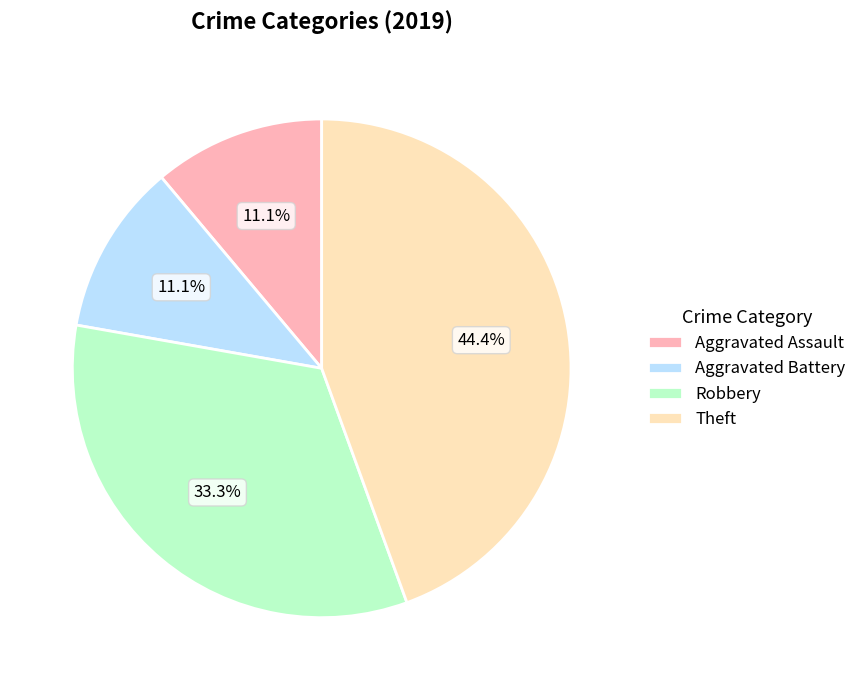

The Aggravated Battery slice represents 4% of the pie. True or false?

False